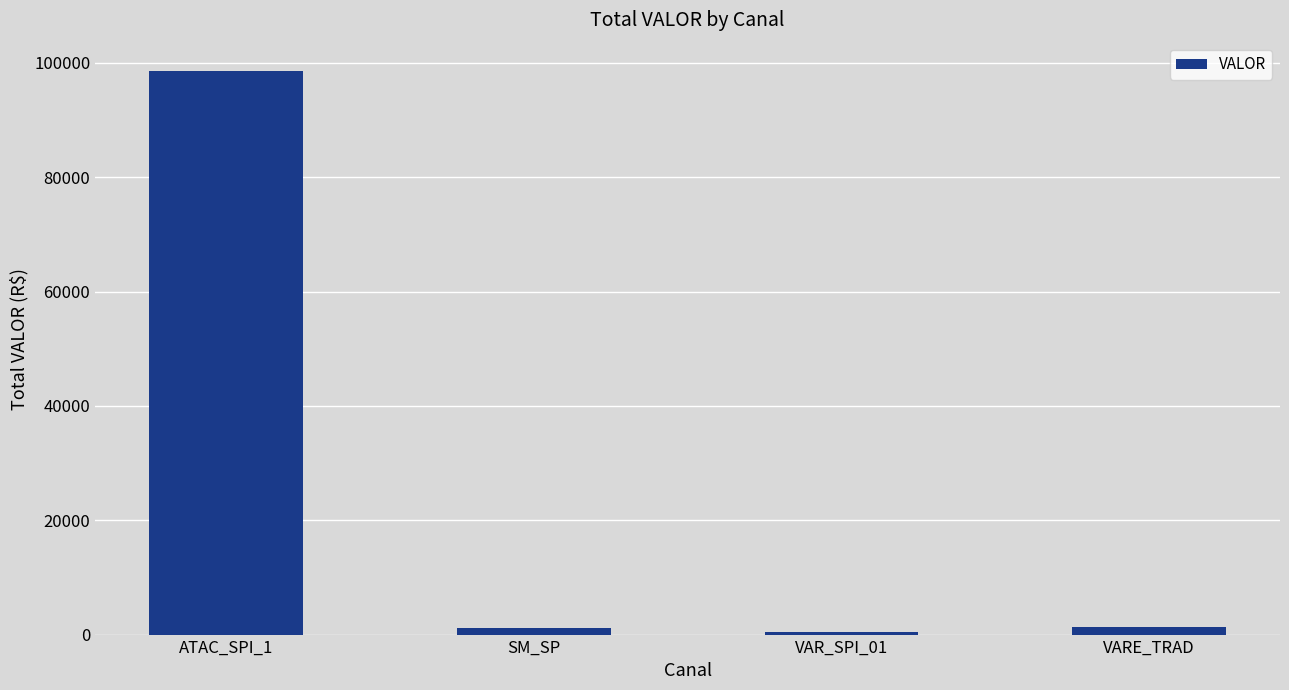

Are the bars horizontal?

No